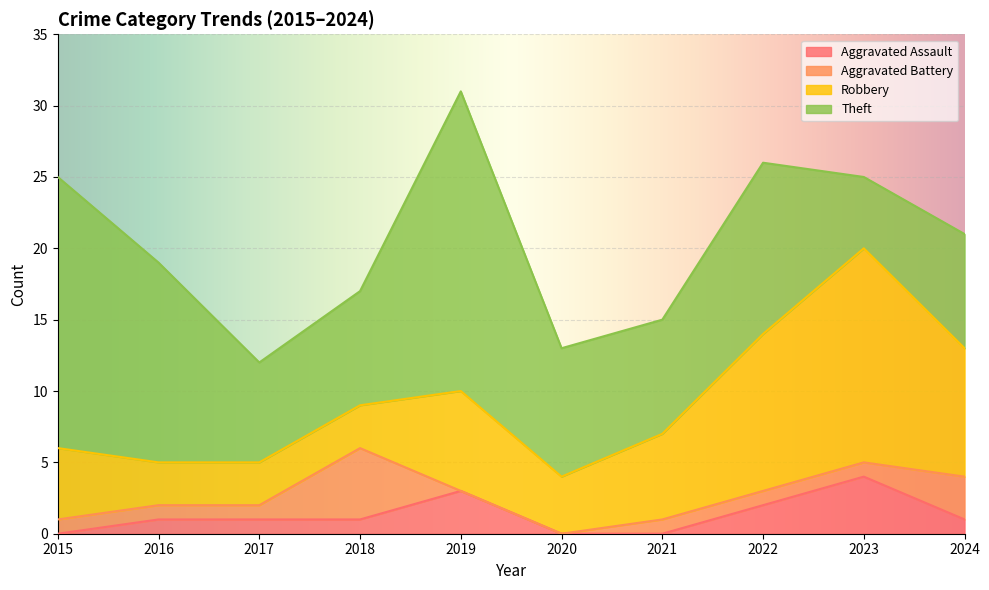

Which series has the widest spread of values?

Theft